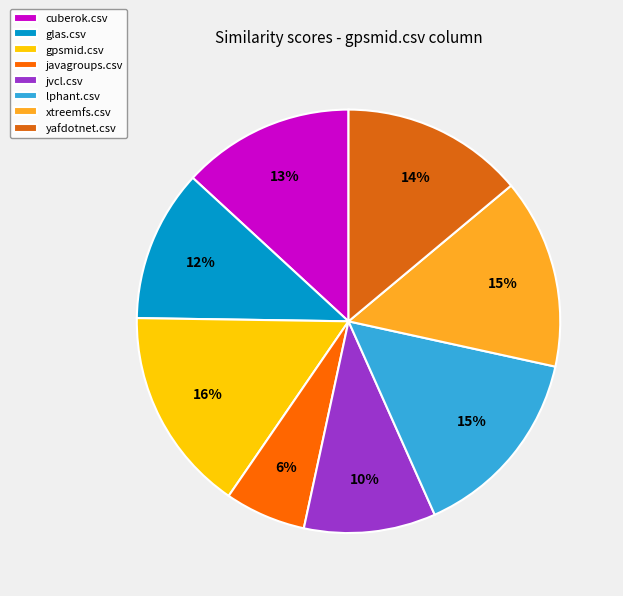

Which slice is the smallest?

javagroups.csv